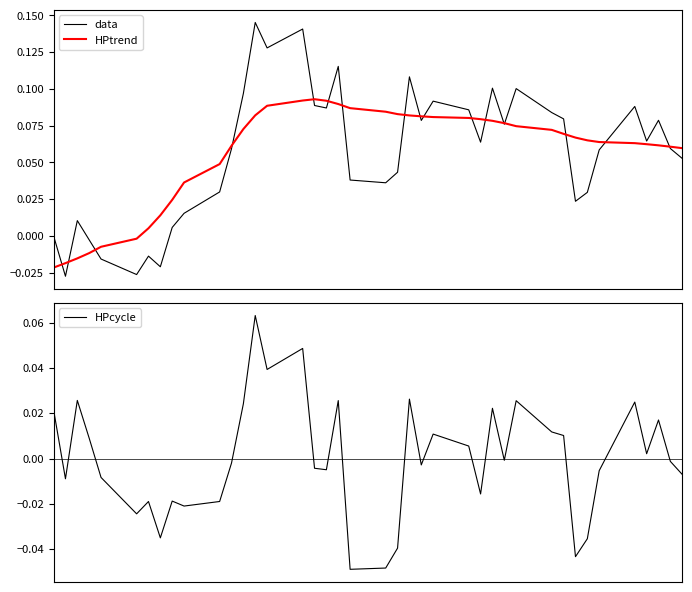

What is the difference between the maximum and minimum values in the HPtrend series?

0.1